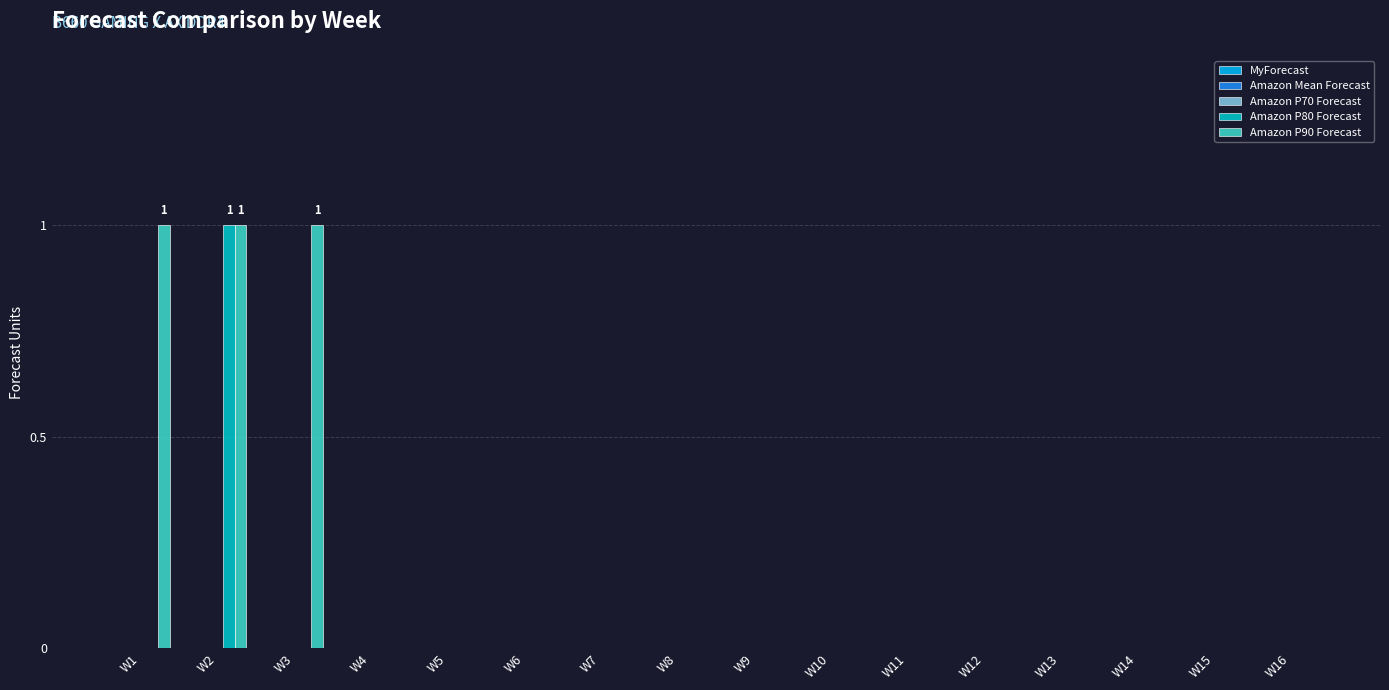

At which category is the sum across all series the highest?

W2